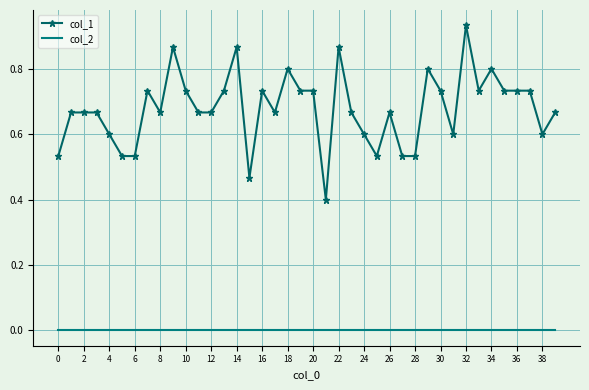

Which series has the widest spread of values?

col_1